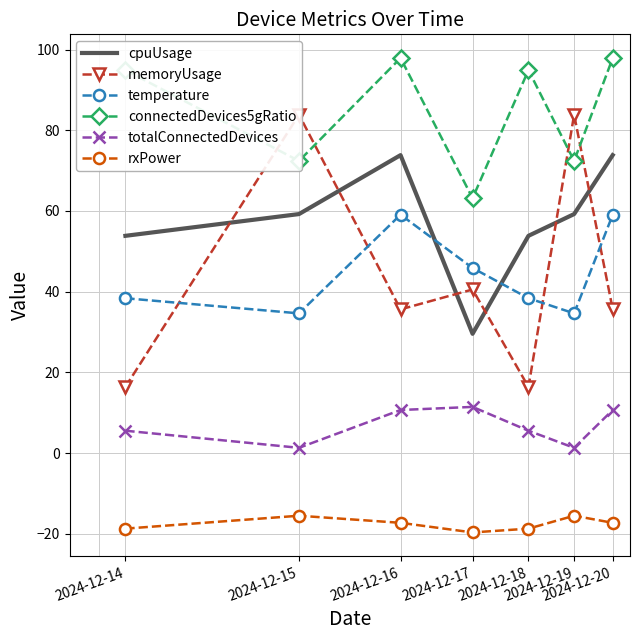

At 2024-12-19, list the series in order from smallest to largest.

rxPower, totalConnectedDevices, temperature, cpuUsage, connectedDevices5gRatio, memoryUsage